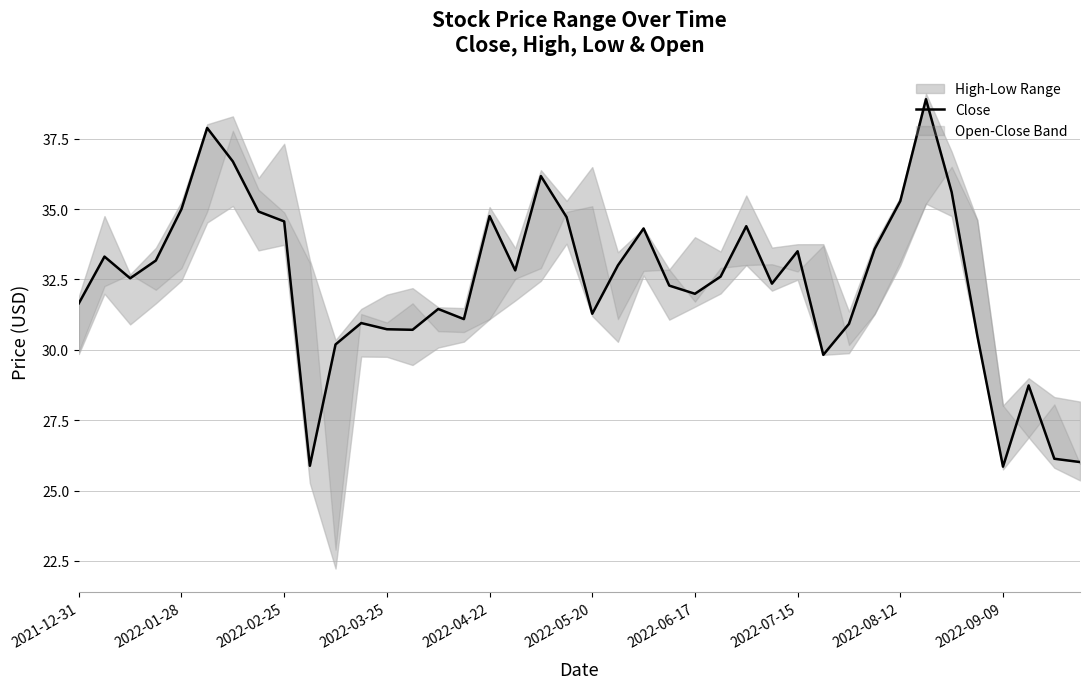

How many lines are shown in the chart?

1